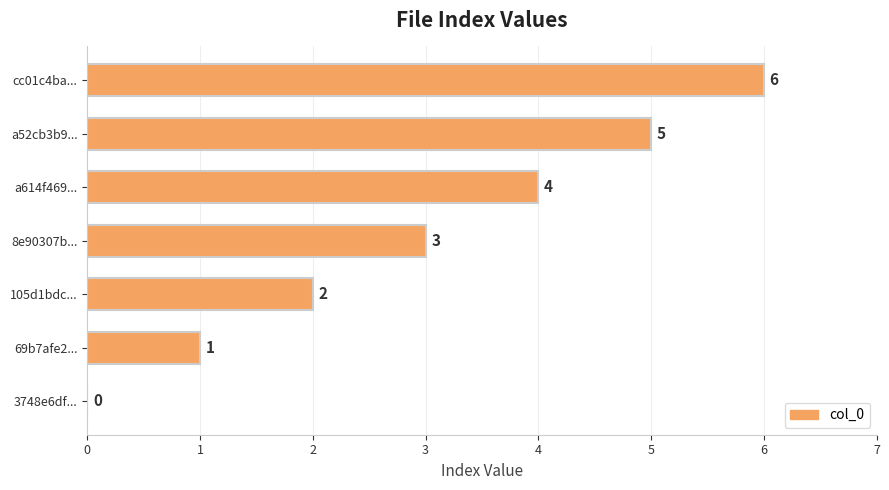

How many values are between 1 and 5?

5